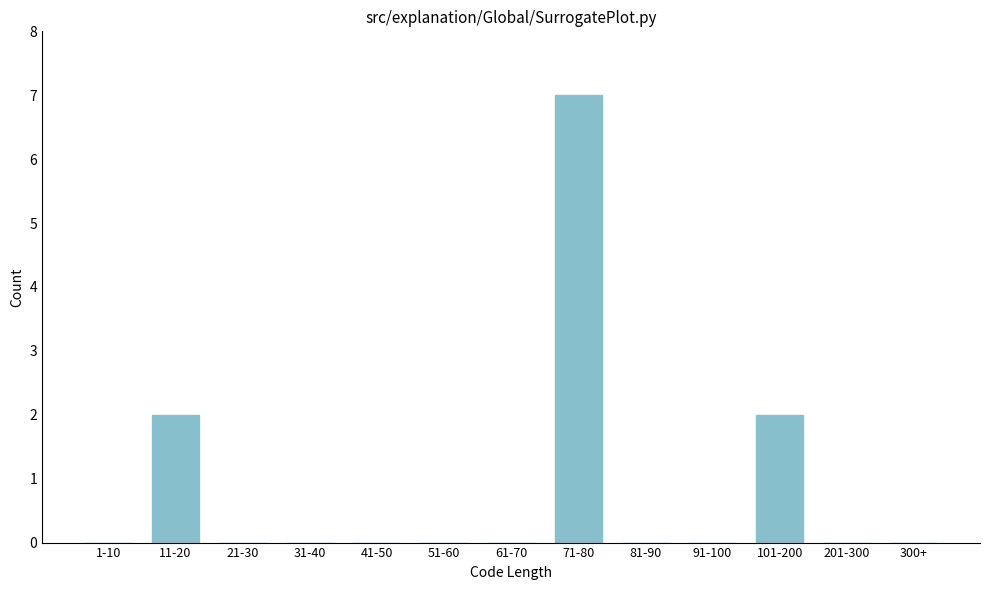

Reading left to right, transcribe all the data shown in this chart.

1-10=0	11-20=2	21-30=0	31-40=0	41-50=0	51-60=0	61-70=0	71-80=7	81-90=0	91-100=0	101-200=2	201-300=0	300+=0